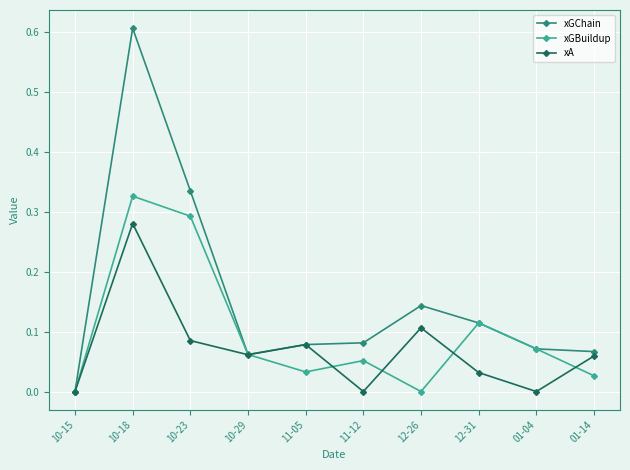

Is this an area chart (filled region under the line)?

No